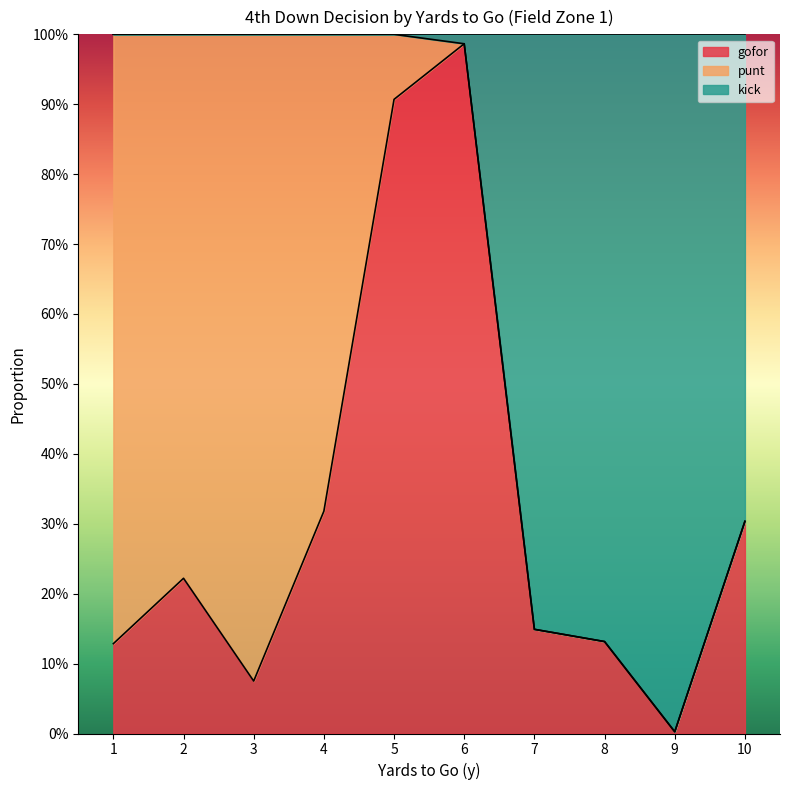

What is the value of the gofor point at the 7th from the left?

0.1